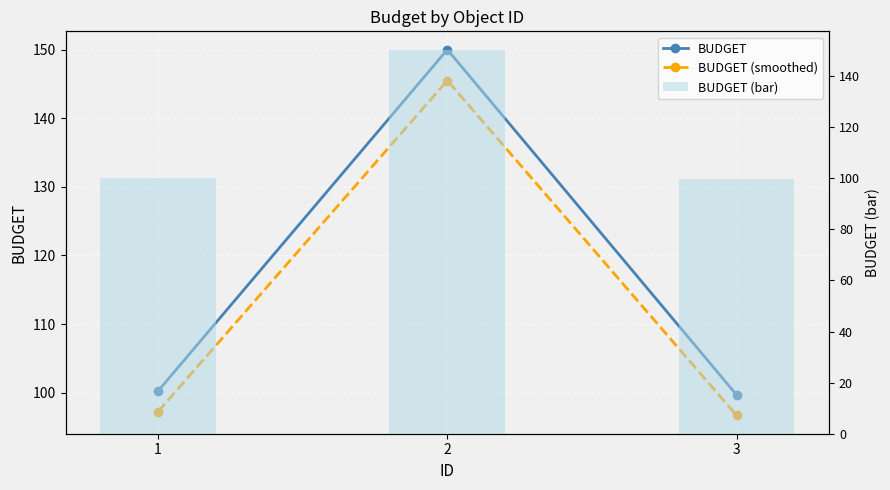

What is the smallest value displayed?

96.7